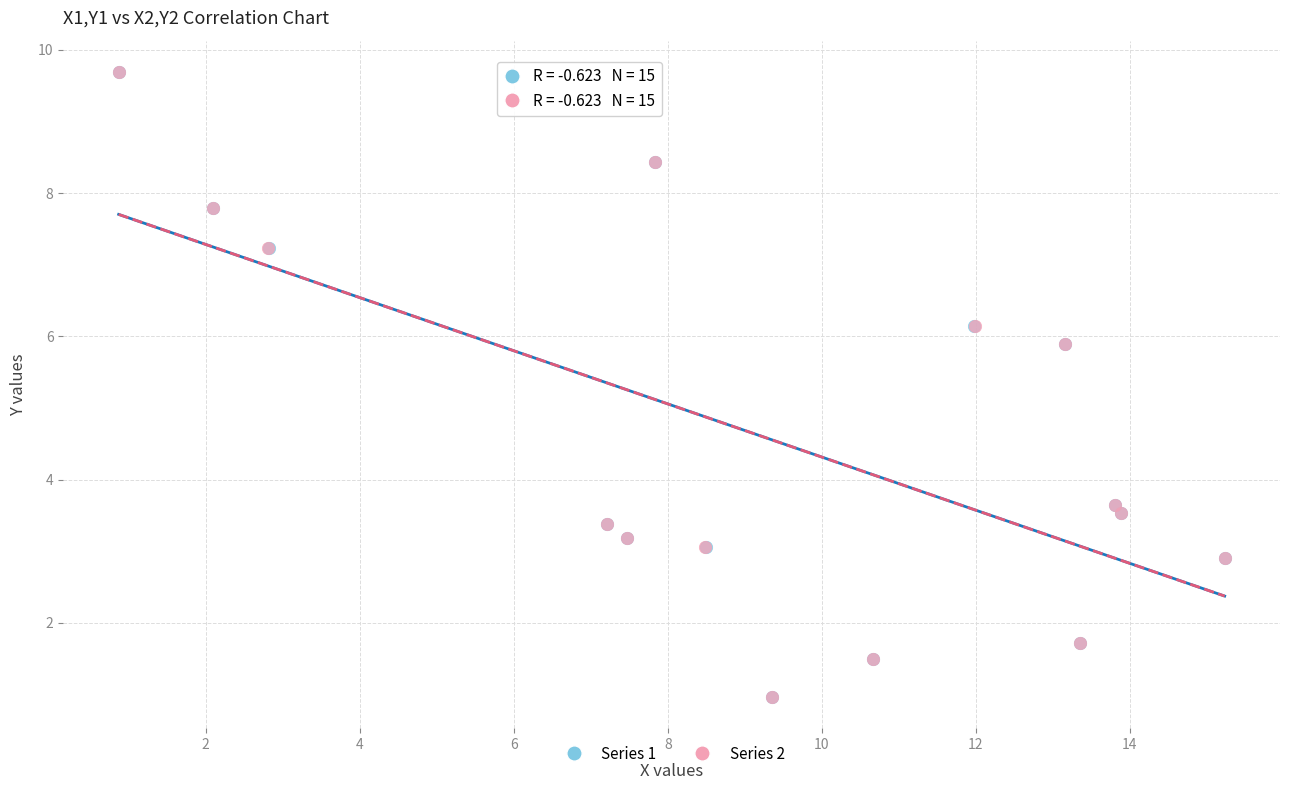

What are all the series names shown in the legend?

Series 1, Series 2